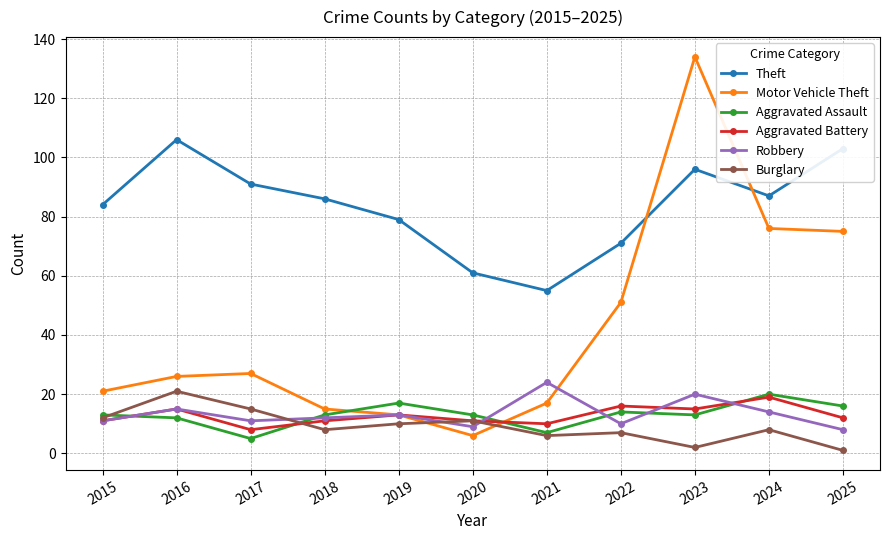

Does the chart display data point markers on the line(s)?

Yes